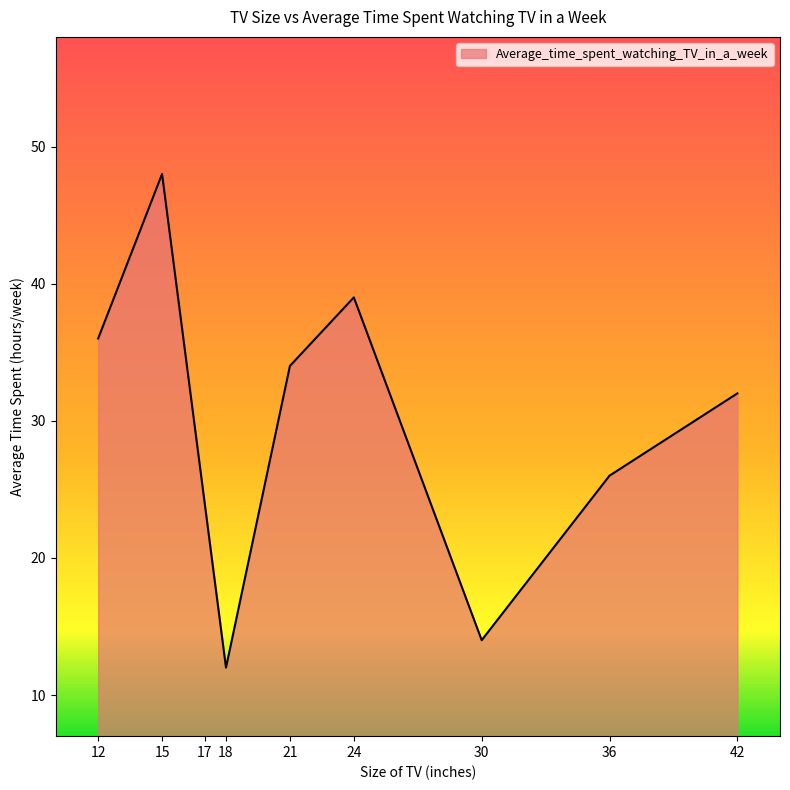

Rank the categories by value from lowest to highest.

18, 30, 17, 36, 42, 21, 12, 24, 15